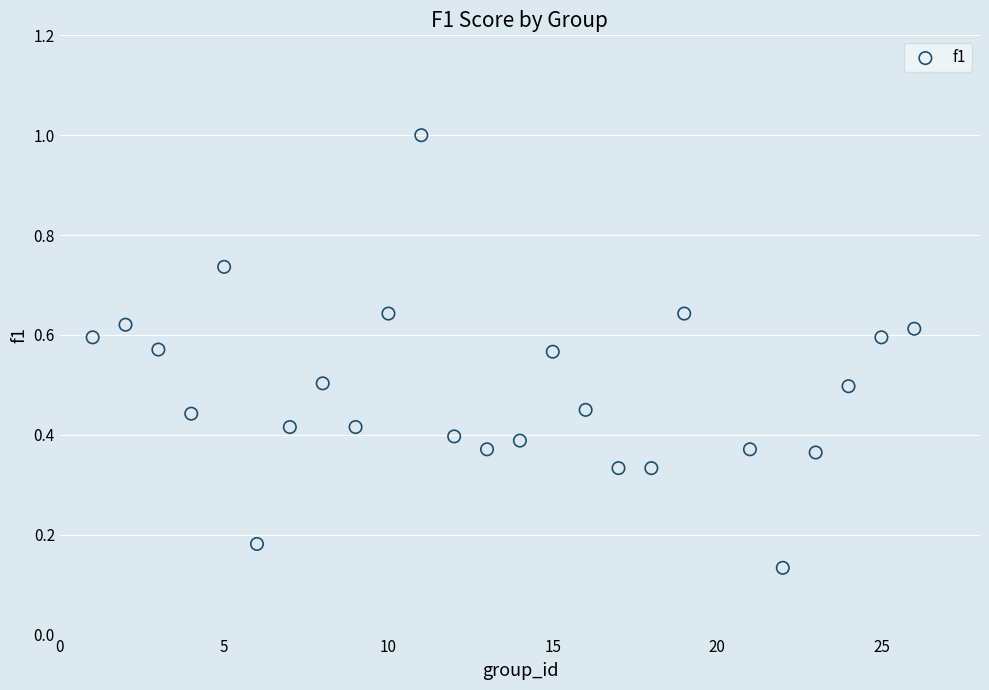

What is the range of X values (max minus min)?

25.0